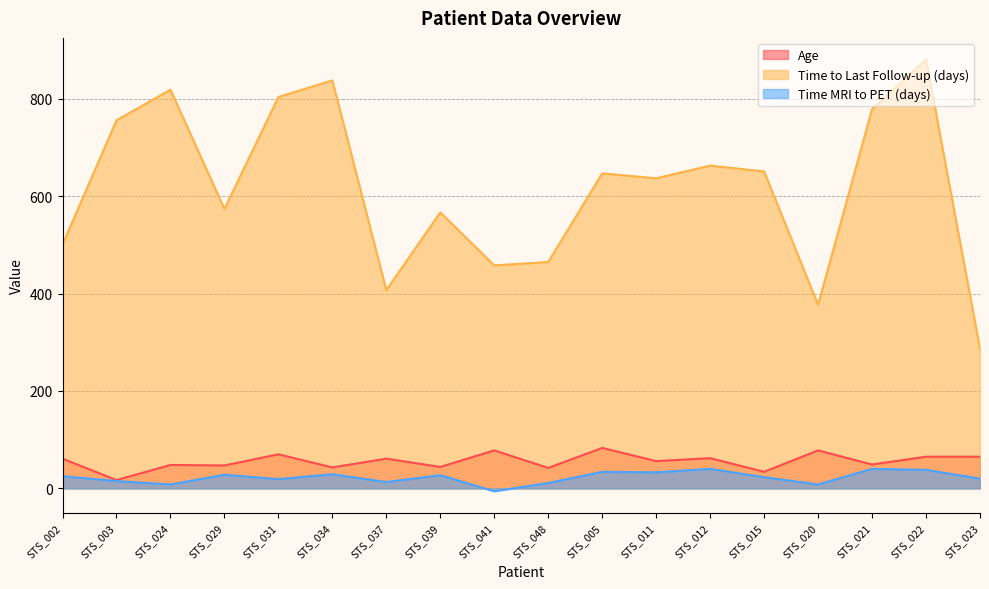

Which label corresponds to the largest value in the chart?

STS_022